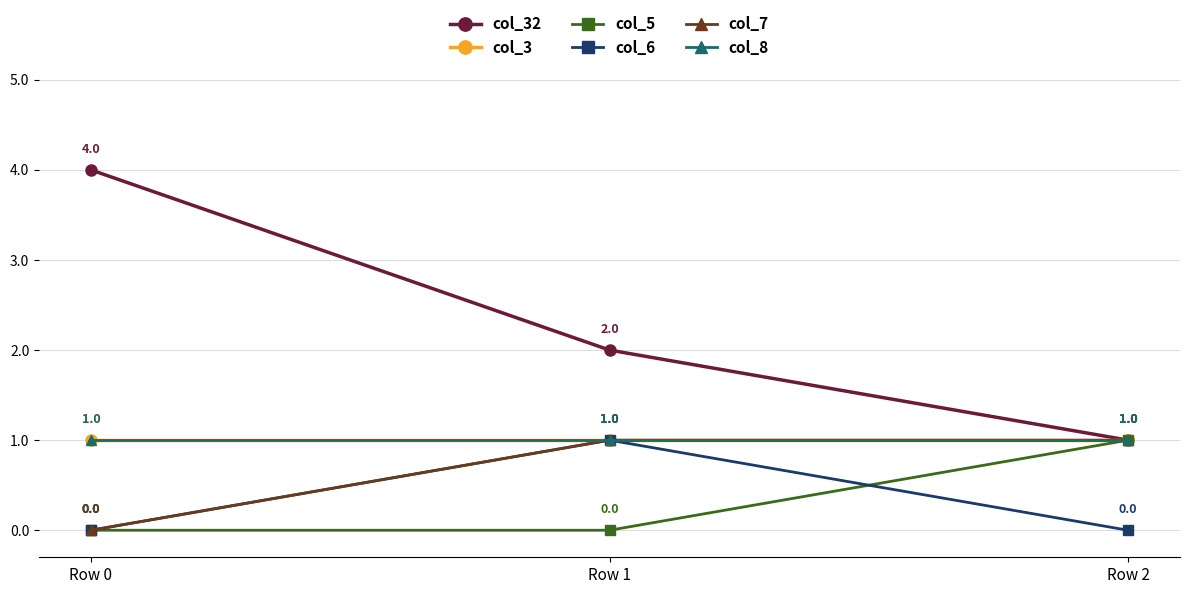

Which series has the widest spread of values?

col_32